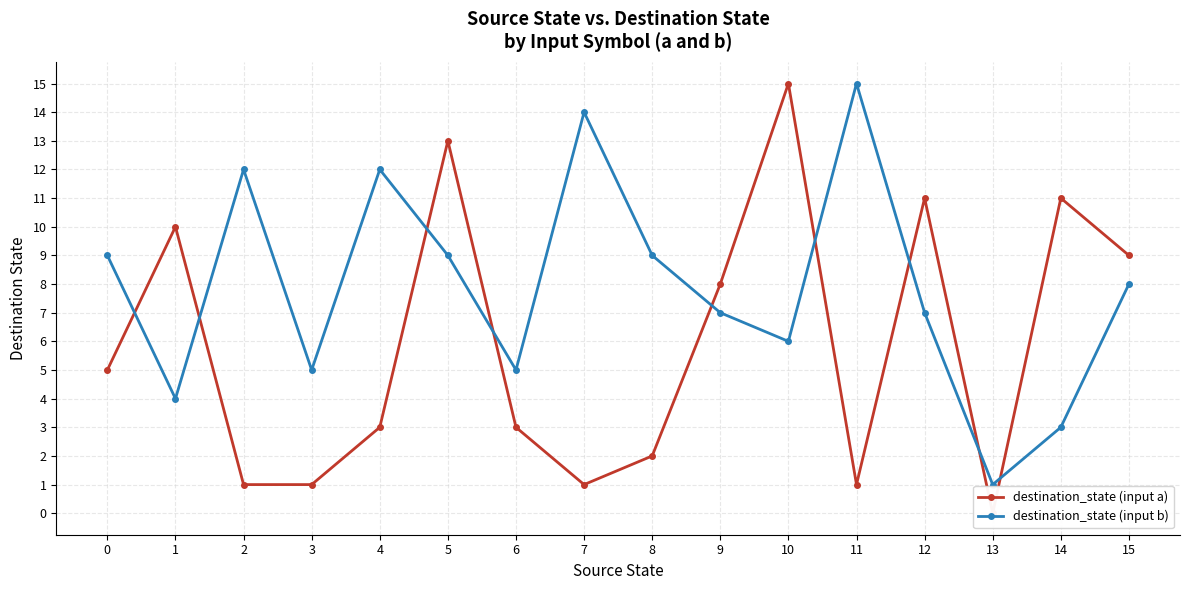

At 1, list the series in order from smallest to largest.

destination_state (input b), destination_state (input a)